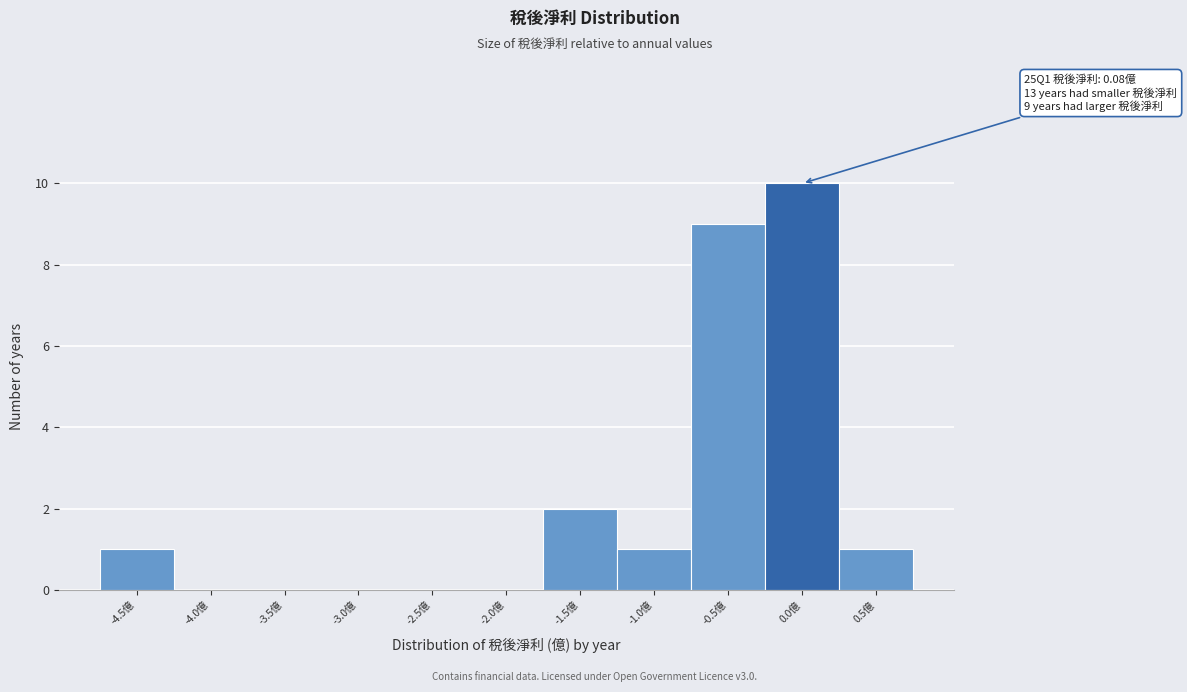

Reading right to left, list all the values displayed in this chart.

0.5億=1	0.0億=10	-0.5億=9	-1.0億=1	-1.5億=2	-2.0億=0	-2.5億=0	-3.0億=0	-3.5億=0	-4.0億=0	-4.5億=1